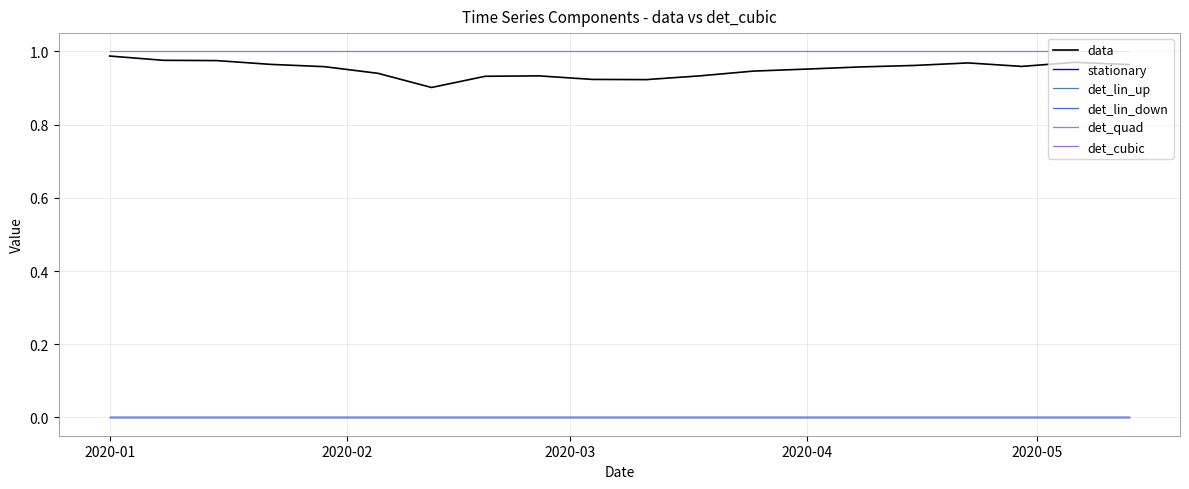

Does the chart display data point markers on the line(s)?

No